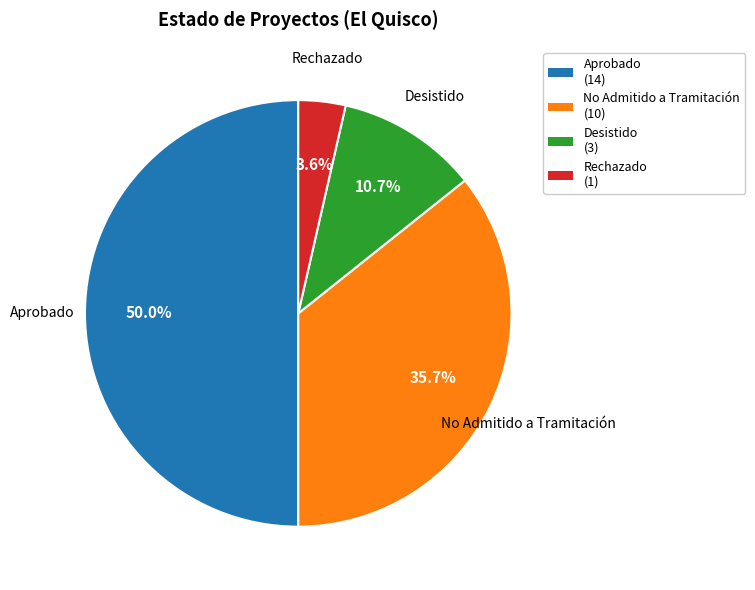

Which category has the biggest portion of the pie?

Aprobado